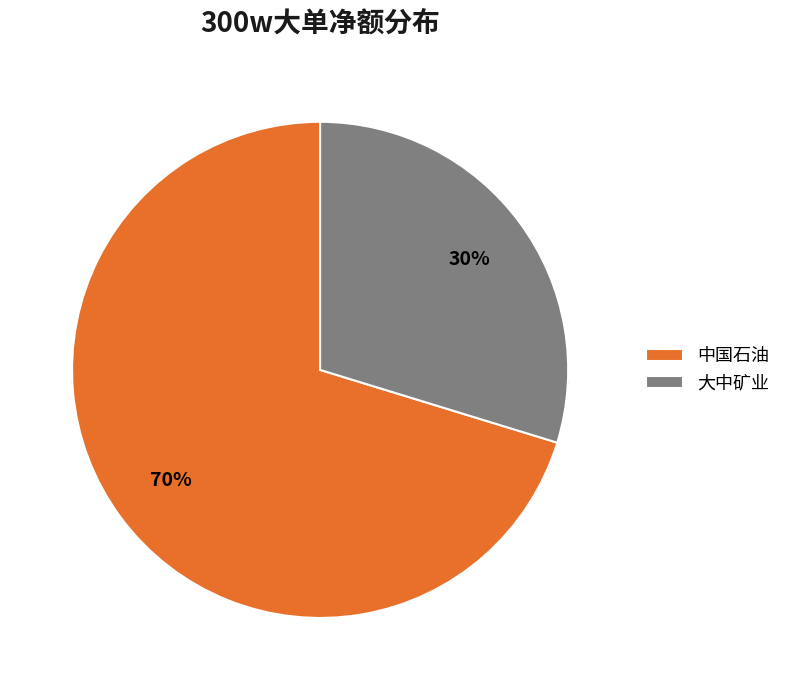

To the nearest percent, what percentage of the pie is 中国石油?

70%